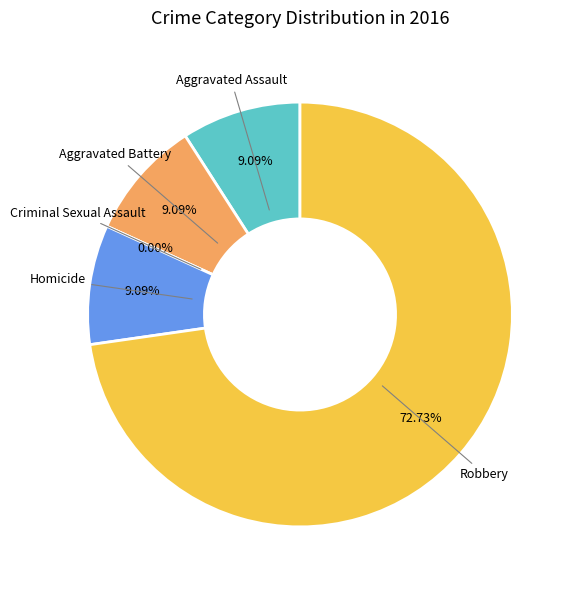

To the nearest percent, what is the average slice percentage?

20%